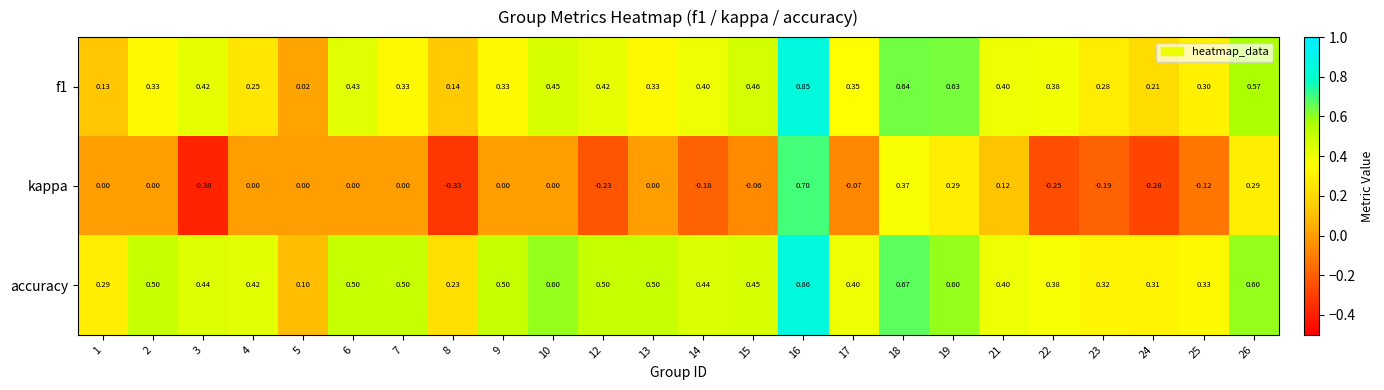

At which category is the sum across all series the highest?

16